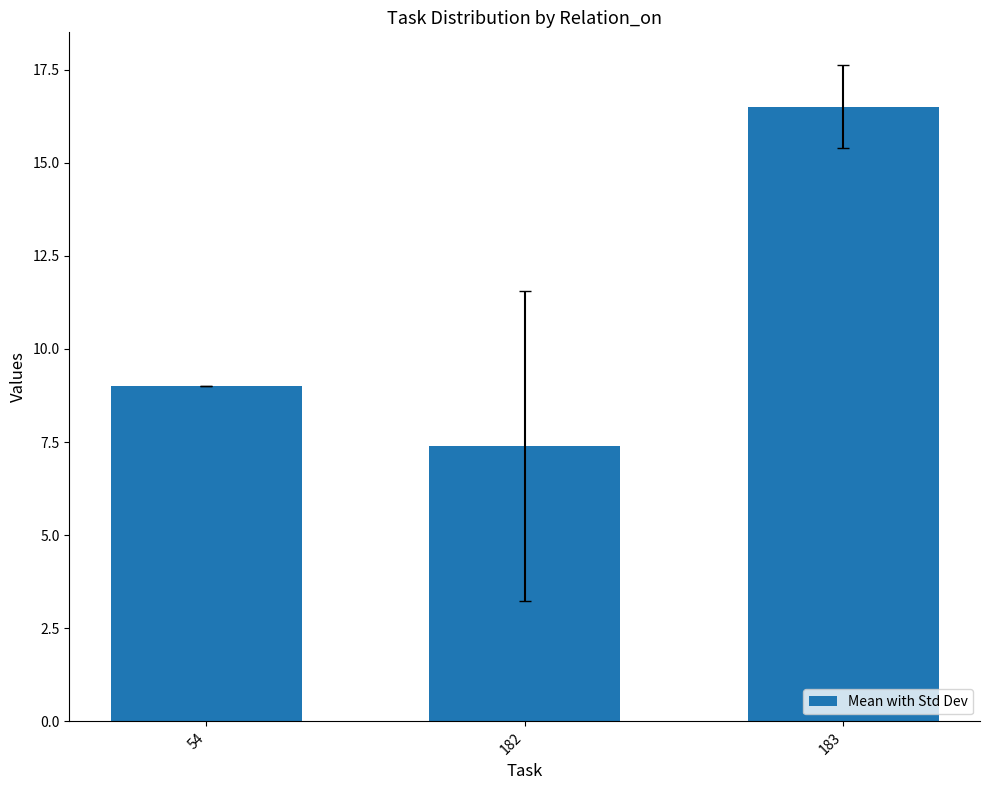

What is the maximum value shown in the chart?

16.5